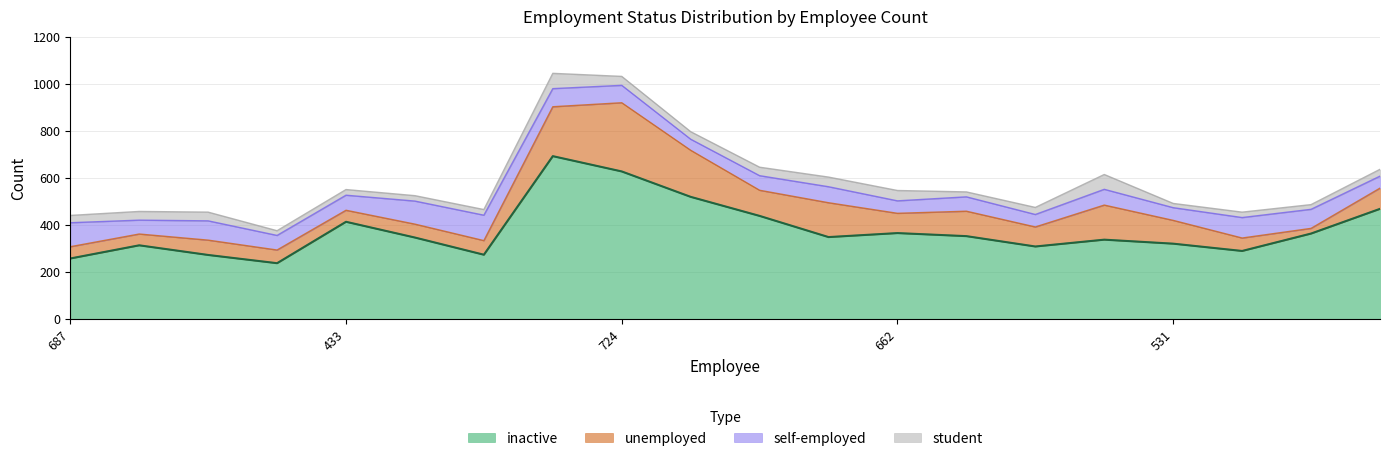

What is the difference between the maximum and minimum values in the self-employed series?

61